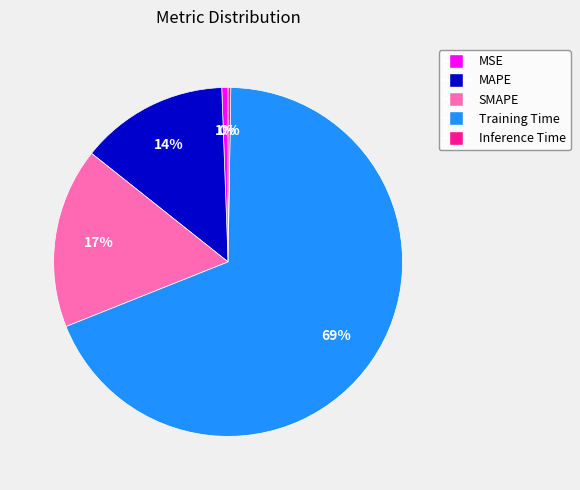

Which slice is the largest?

Training Time